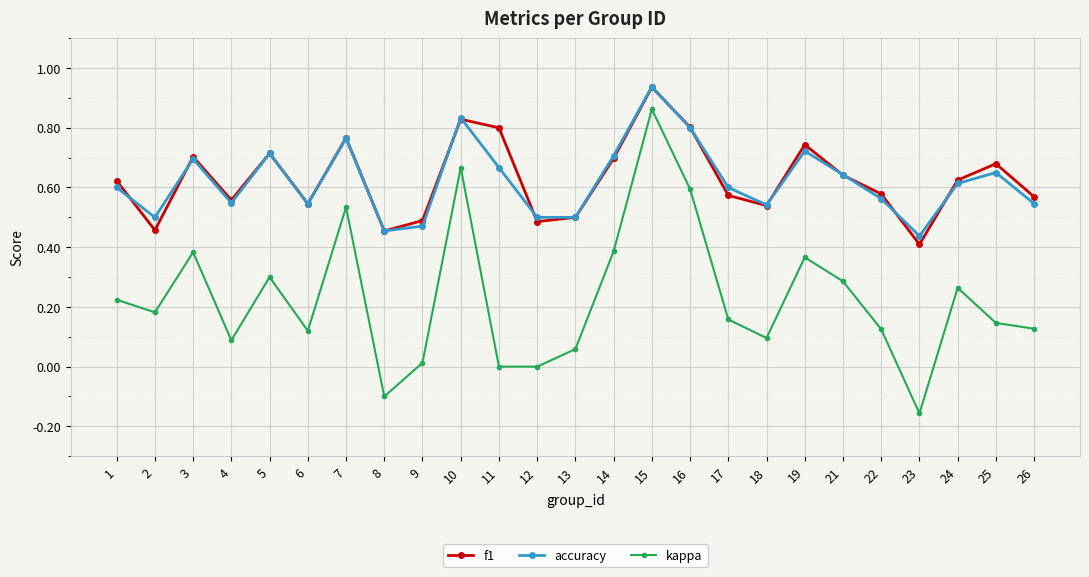

True or false: kappa has more than 2 interior local peaks.

True